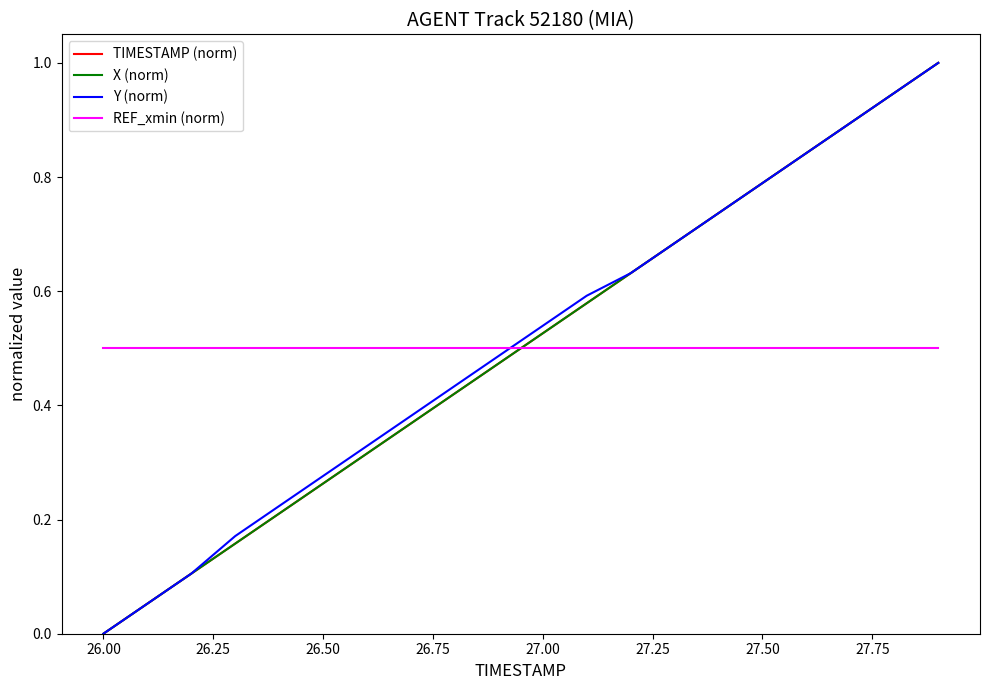

What is the difference between the maximum and minimum values in the Y (norm) series?

1.0